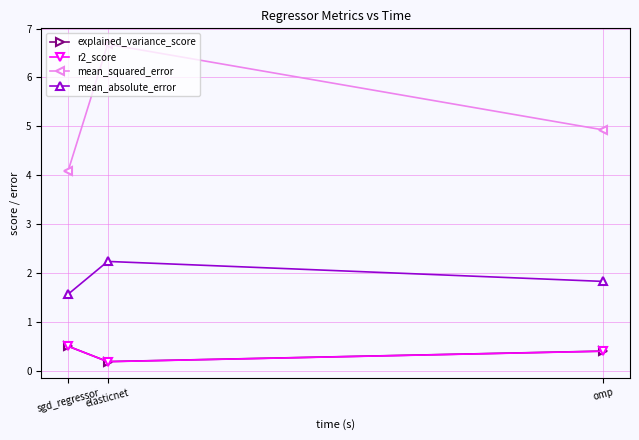

Which series changed the most between sgd_regressor and omp?

mean_squared_error